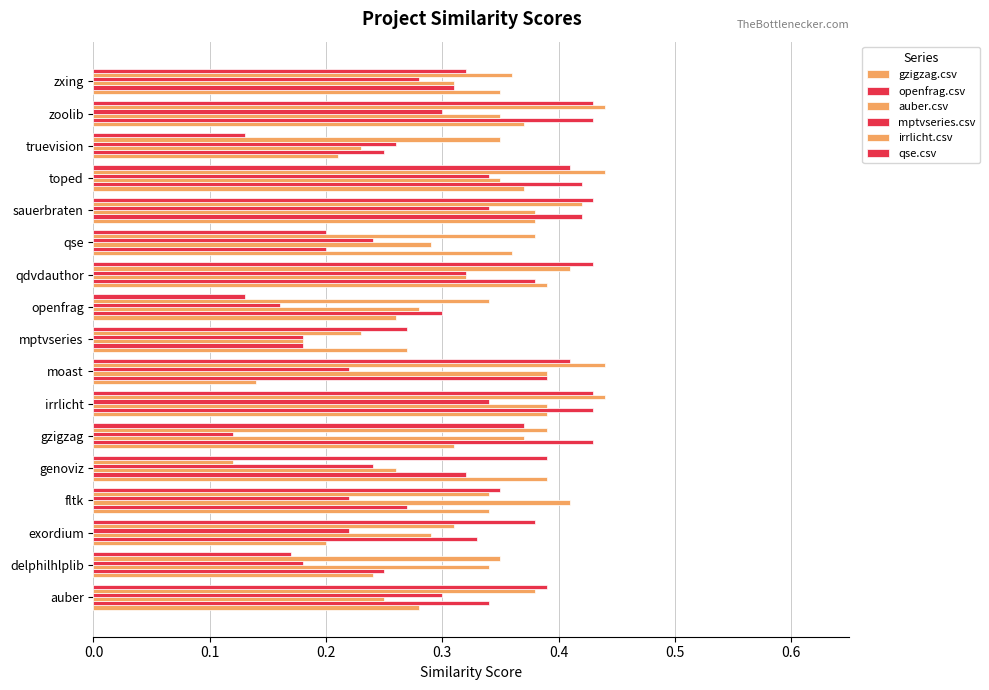

What is the lowest value of the auber.csv series?

0.2